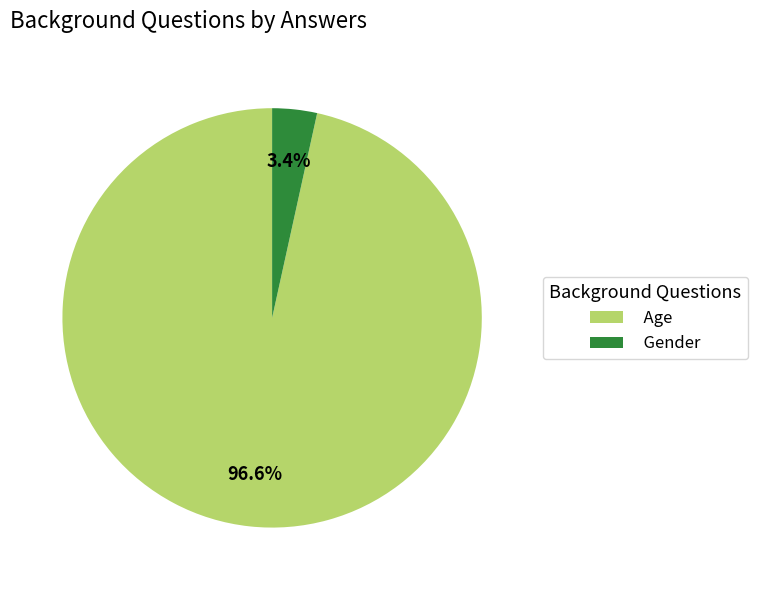

Combined, do Gender and Age account for over 50%?

Yes